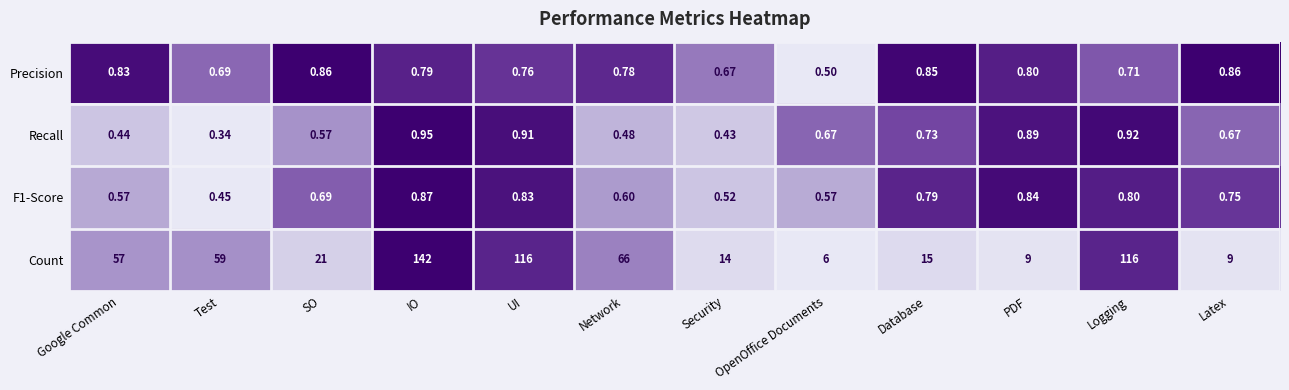

At which category is the sum across all series the highest?

IO